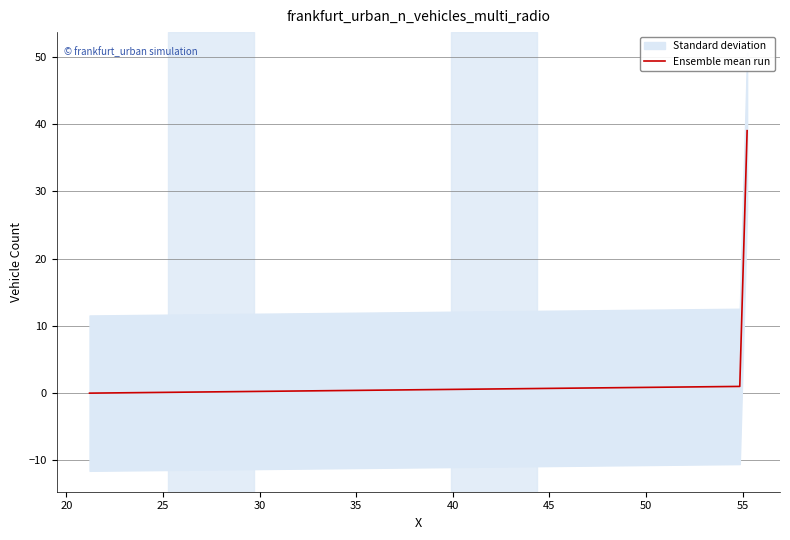

Is this an area chart (filled region under the line)?

No